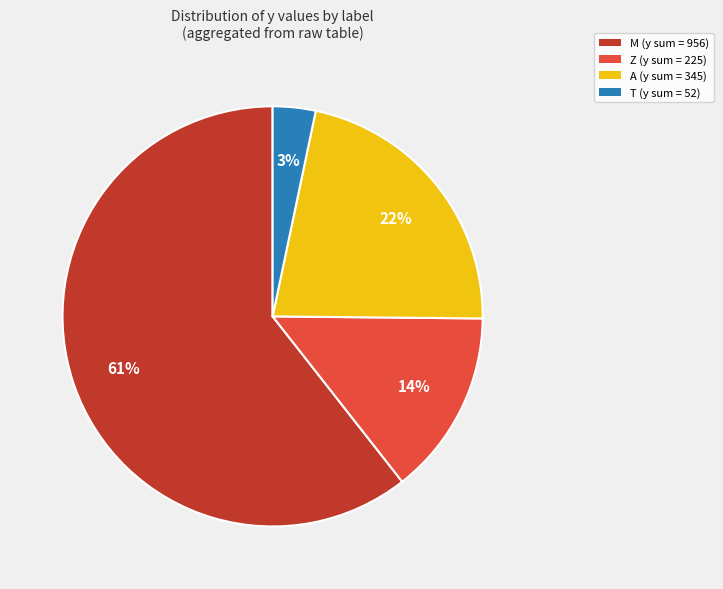

To the nearest percent, what is the average slice percentage?

25%